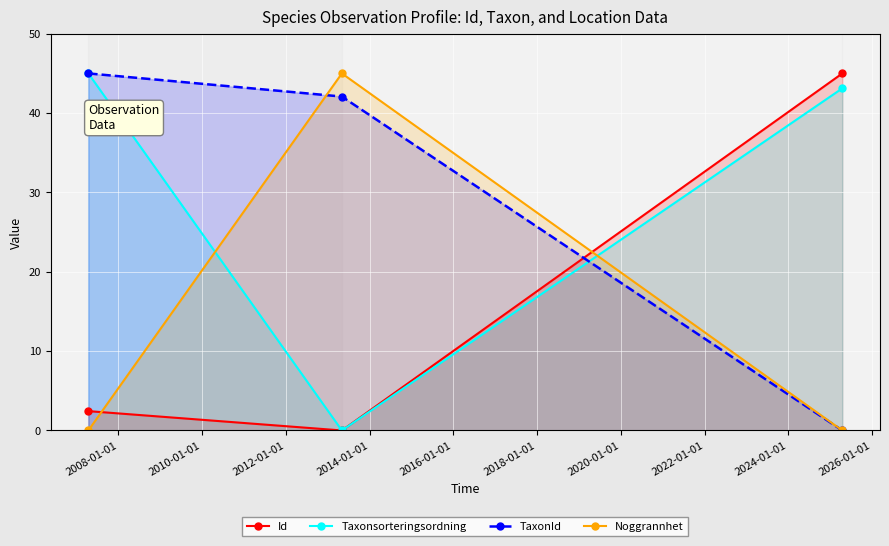

What is the value of the TaxonId point at the 2nd from the left?

42.1